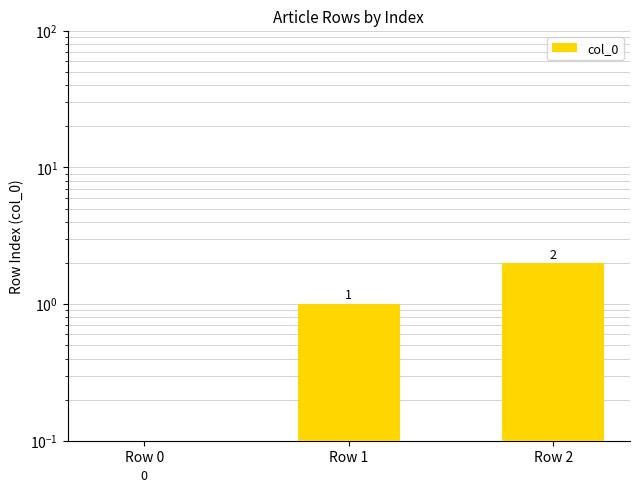

What is the change in value from Row 0 to Row 1?

+1